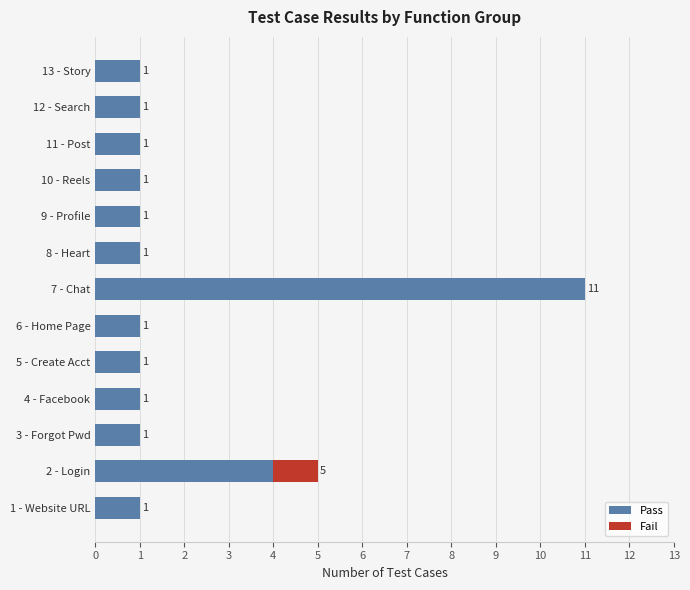

The Pass series shows 1 at 5 - Create Acct. True or false?

True